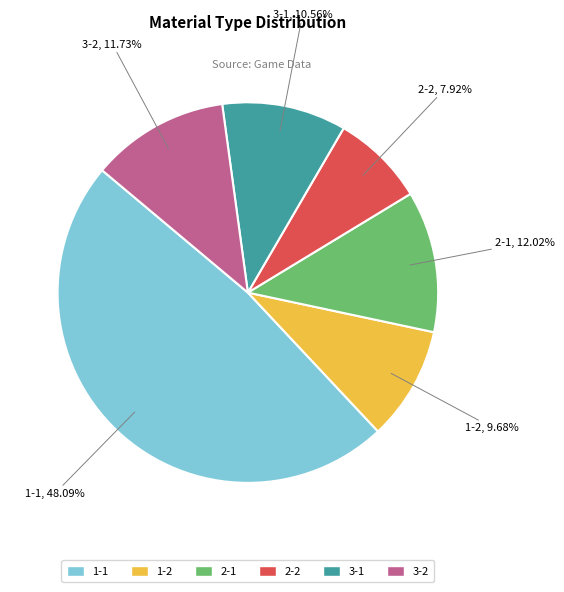

Combined, do 2-1 and 3-2 account for over 50%?

No